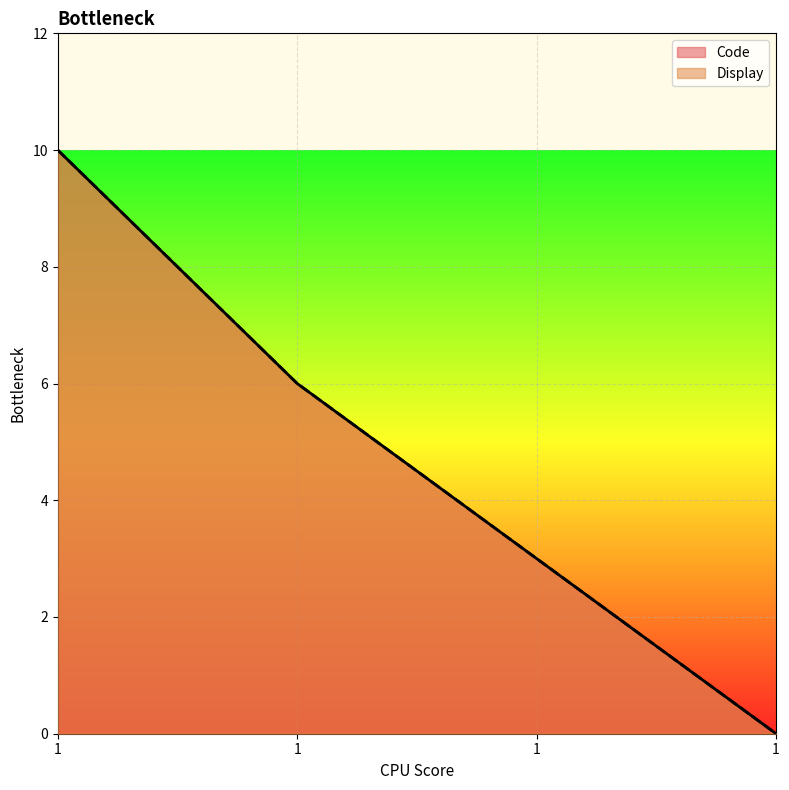

At which label is Code closest to 5?

1